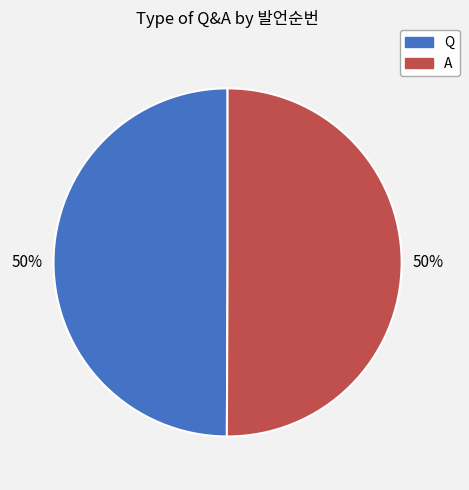

Is it true that A is 39% of the pie?

False